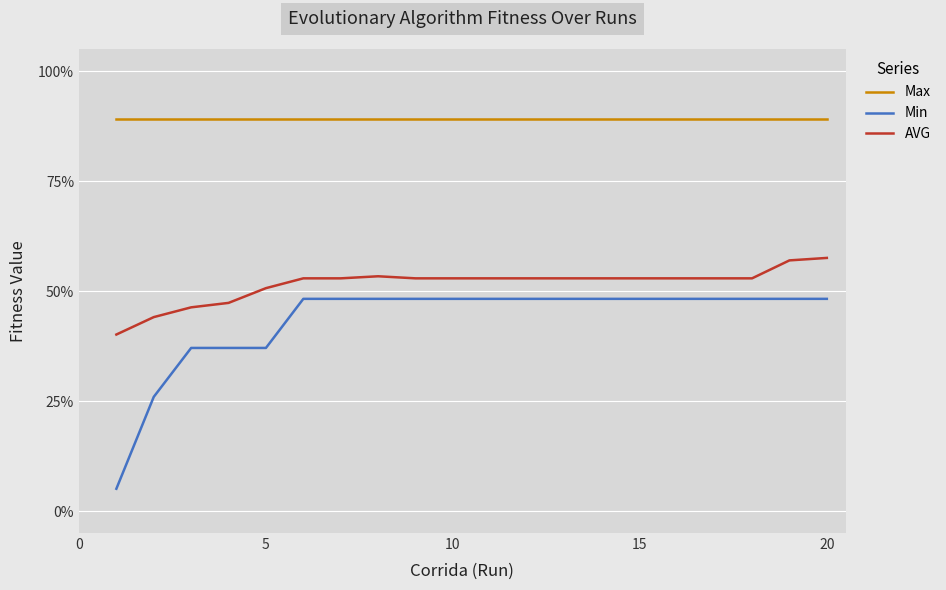

True or false: Max and Min cross at least once.

False